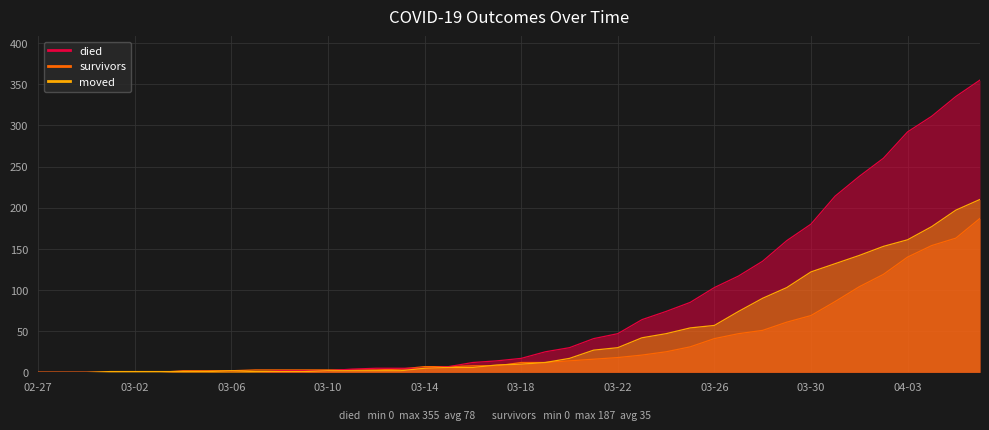

Is it true that survivors_line equals 58 at 03-26?

False